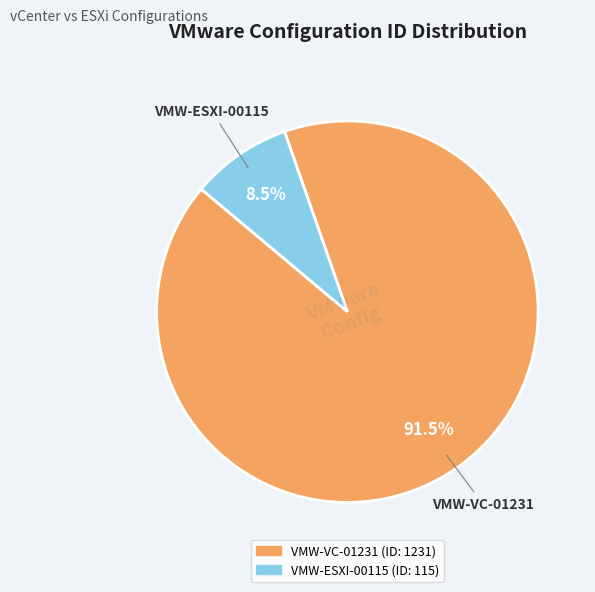

Between VMW-ESXI-00115 and VMW-VC-01231, which is larger?

VMW-VC-01231